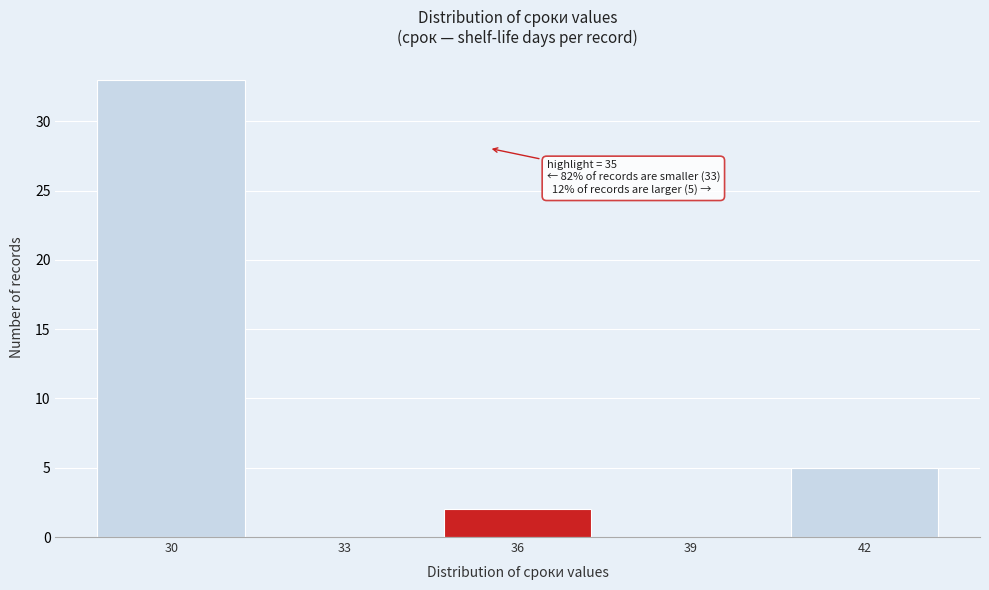

Reading right to left, extract all data points from this chart.

42=5	39=0	36=2	33=0	30=33